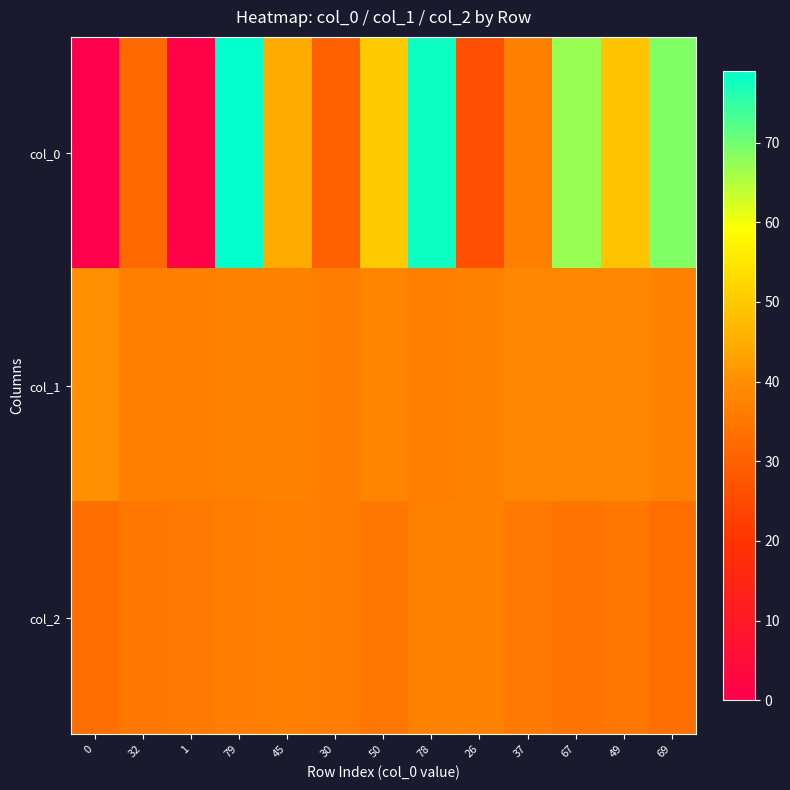

What is the greatest value displayed?

79.0